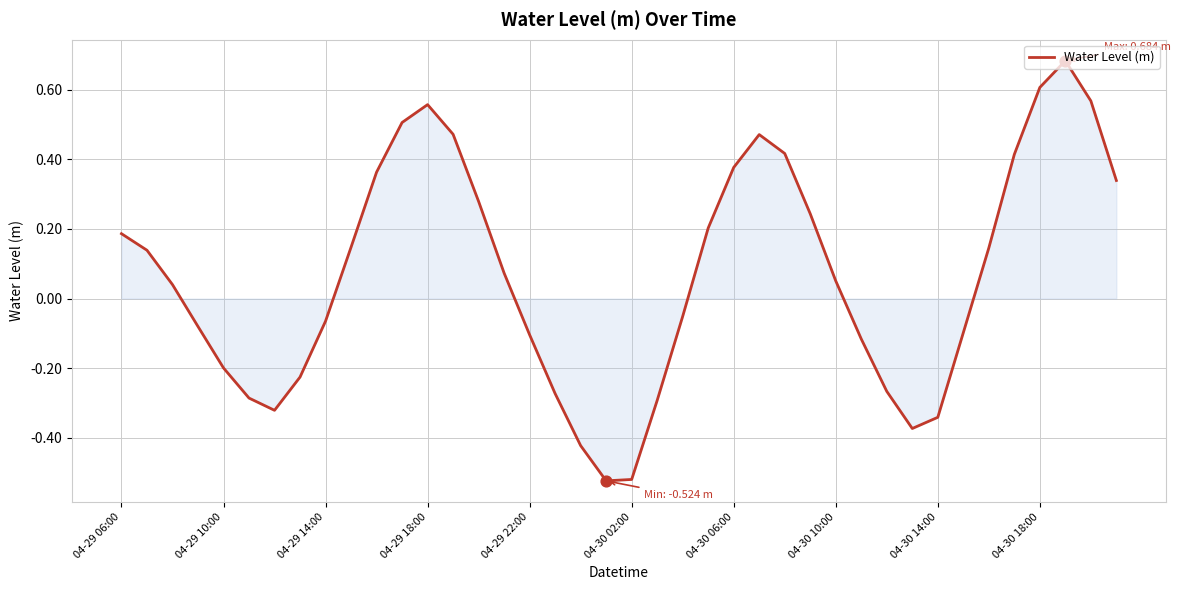

What is the difference between the maximum and minimum values?

1.2